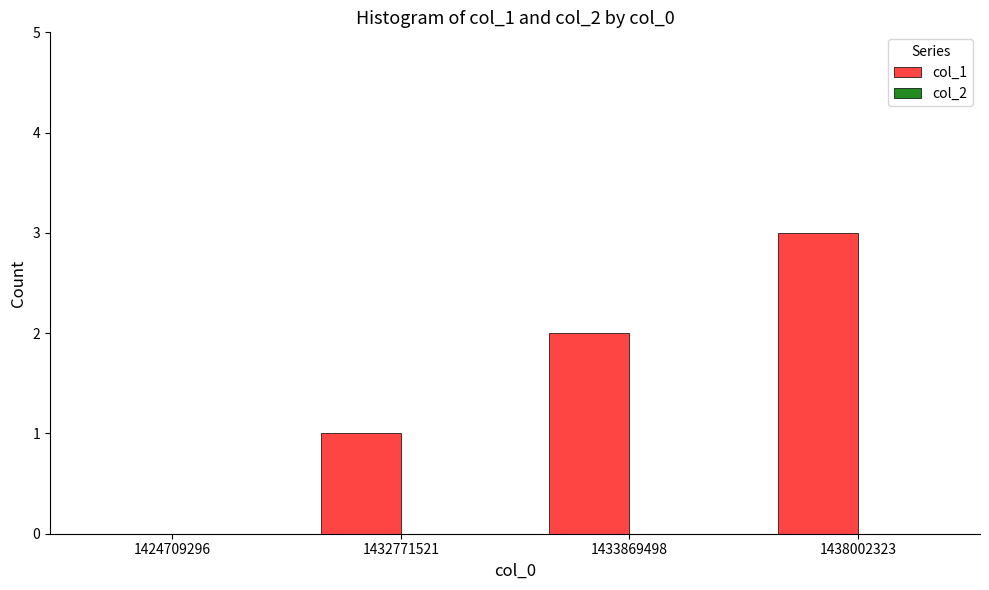

Which category has the highest value across all series?

1438002323